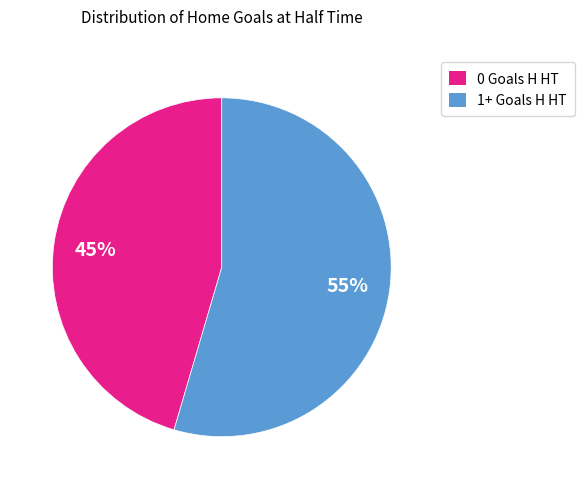

Which has a higher value, 1+ Goals H HT or 0 Goals H HT?

1+ Goals H HT